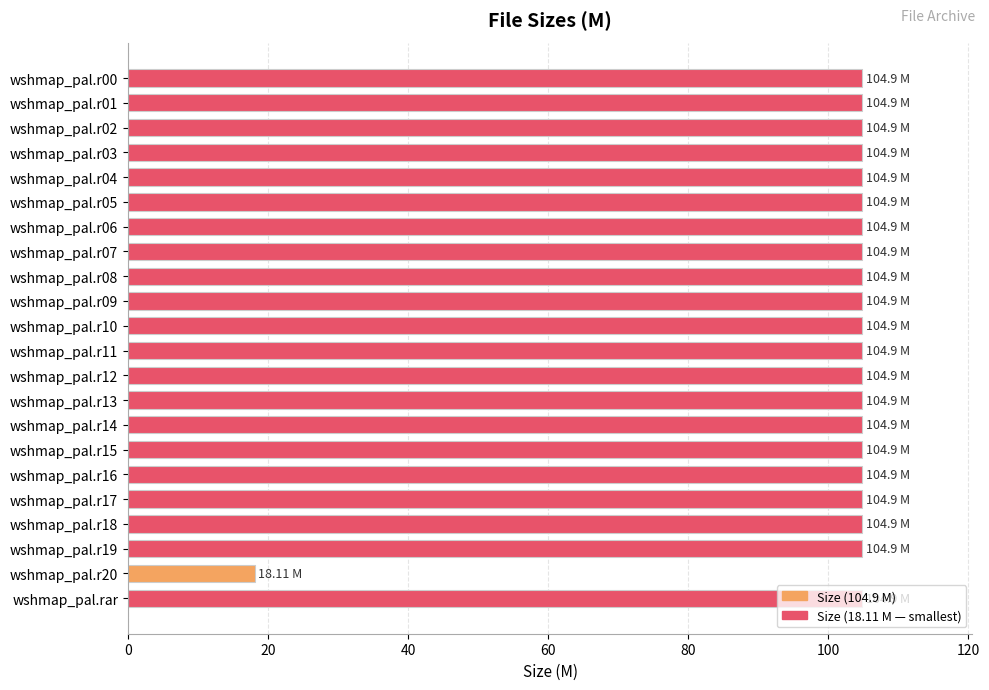

Which category has the lowest value across all series?

wshmap_pal.r20